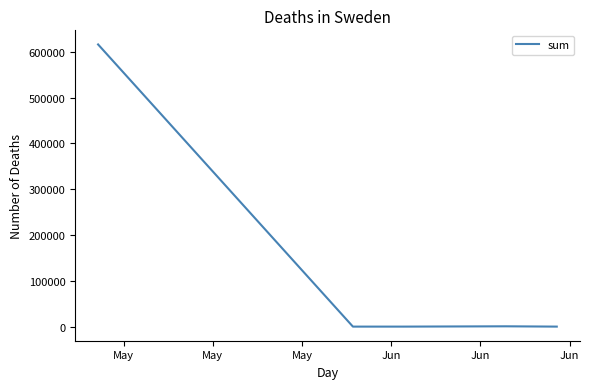

Count the number of categories in the chart.

5